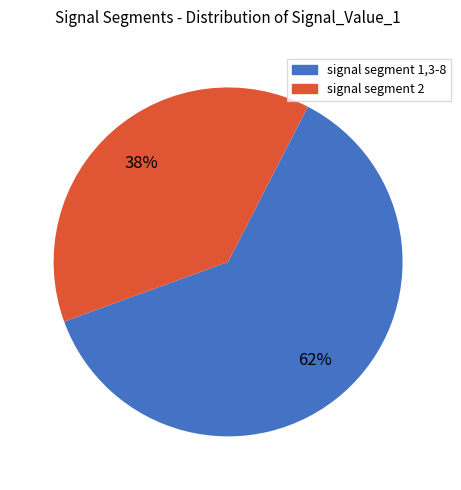

Which category has the smallest portion of the pie?

signal segment 2